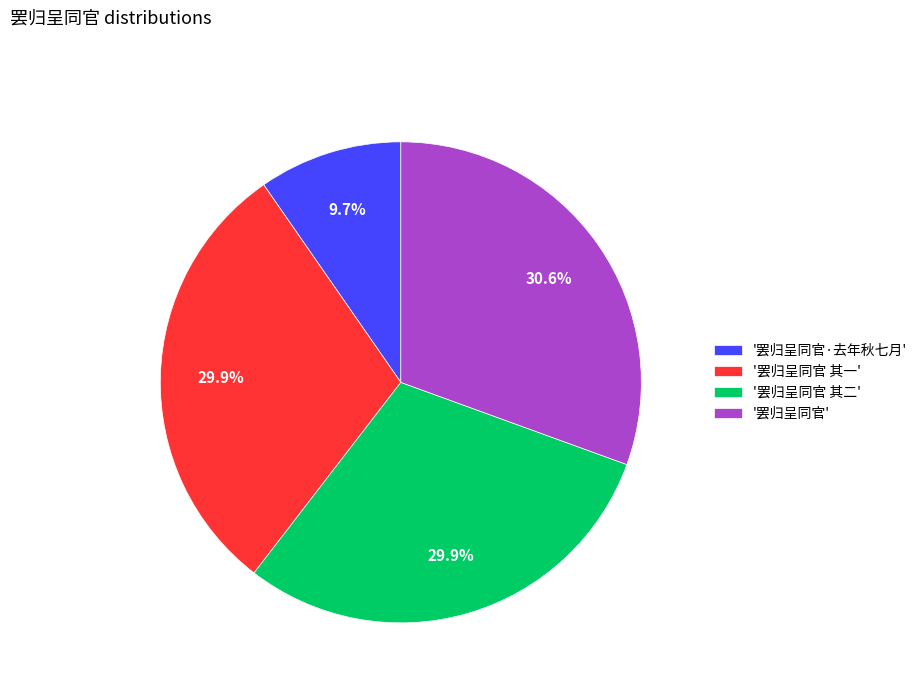

Is there any slice that represents more than half of the pie?

No